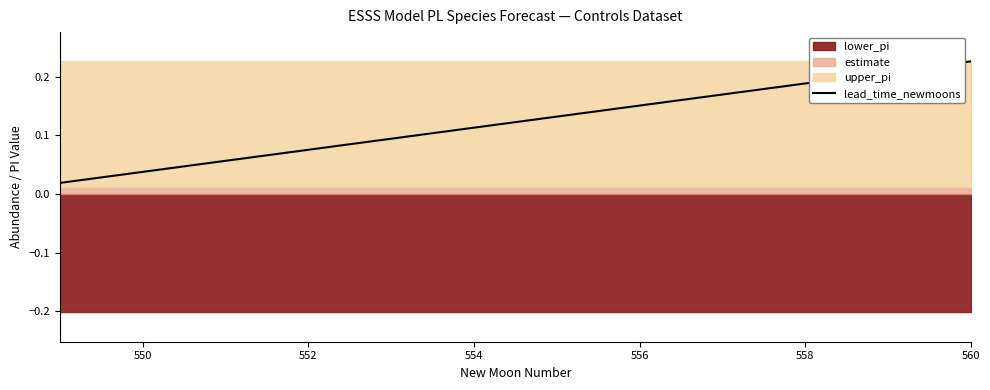

The value at 558 is 0.2. True or false?

True